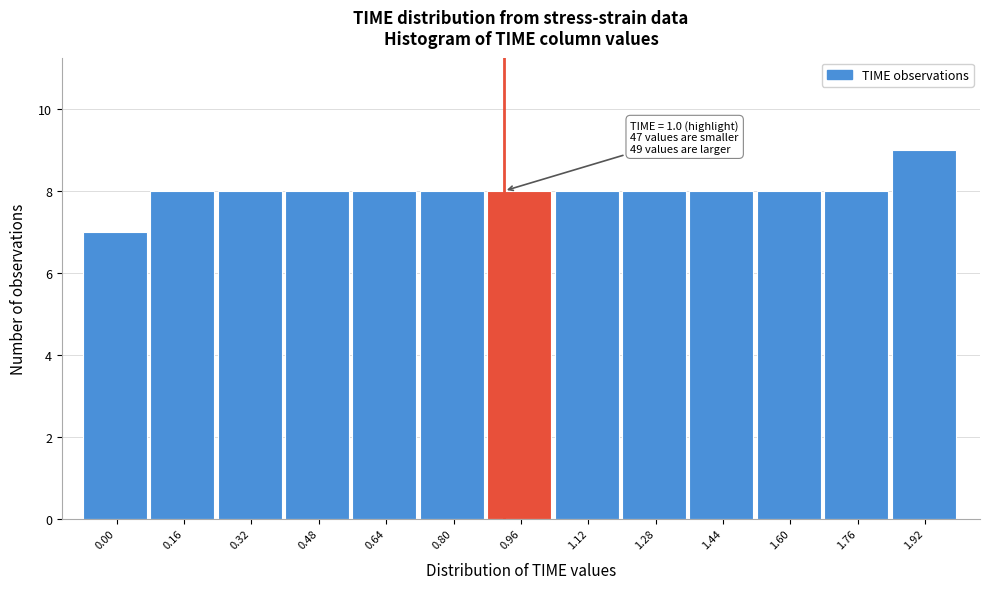

Reading left to right, transcribe all the data shown in this chart.

7	8	8	8	8	8	8	8	8	8	8	8	9